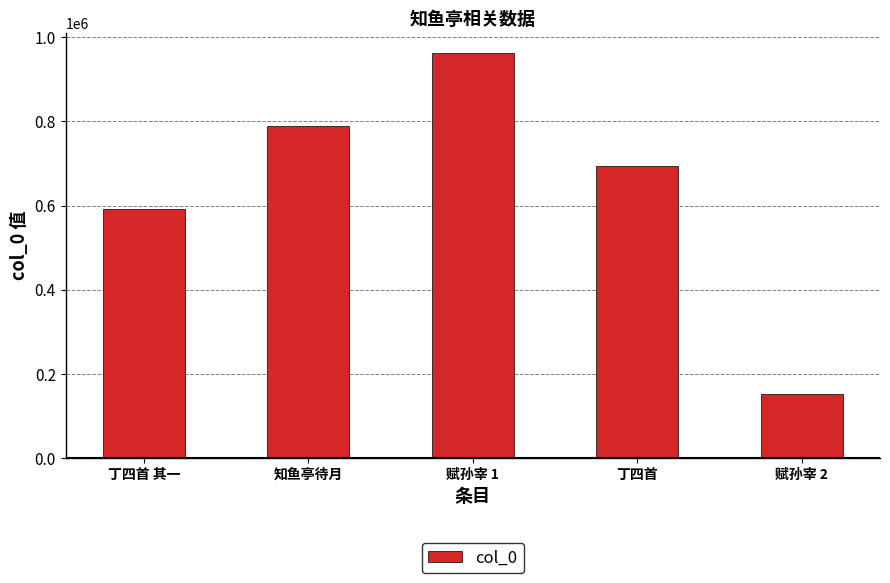

How many bars are there in total?

5